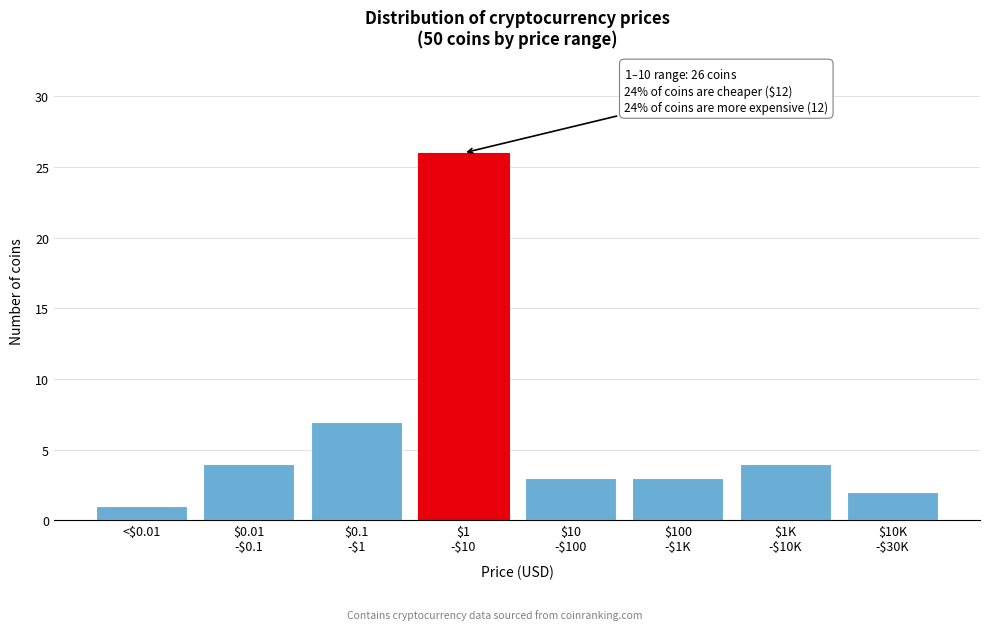

Reading right to left, extract all data points from this chart.

2	4	3	3	26	7	4	1